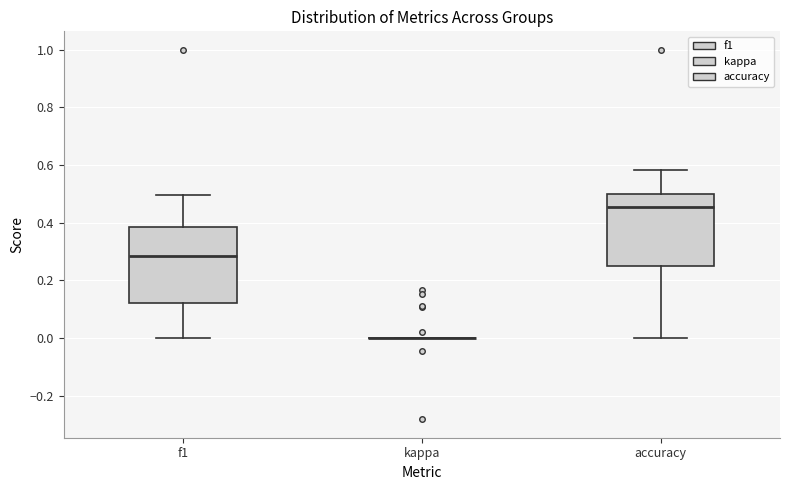

Reading left to right, read every box against the y-axis: the position of its median line, the range the box covers, and the ends of its whiskers. The values are not printed on the chart, so give them approximately, as read against the axis.

f1: median 0.28, box 0.12 to 0.38, whiskers 0.00 to 0.50
kappa: box collapsed to a line at 0.00, whiskers 0.00 to 0.00
accuracy: median 0.46, box 0.26 to 0.50, whiskers 0.00 to 0.58